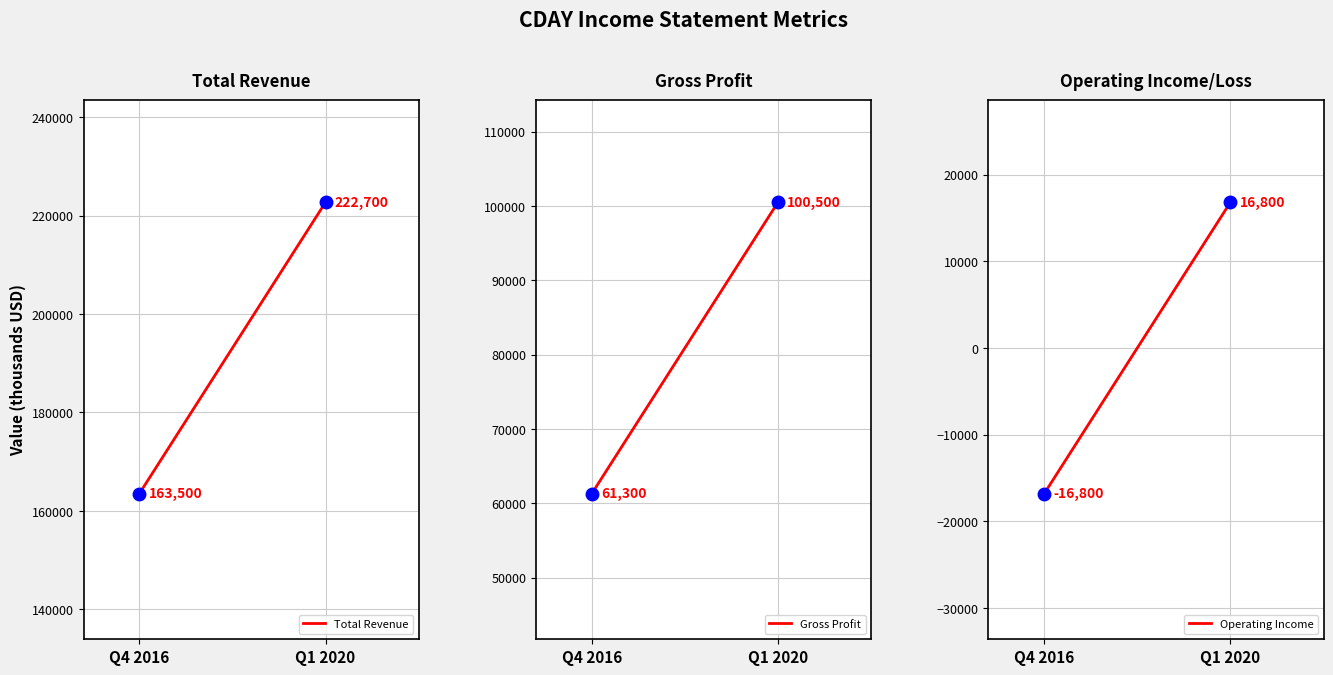

What is the label of the 1st point from the left?

Q4 2016